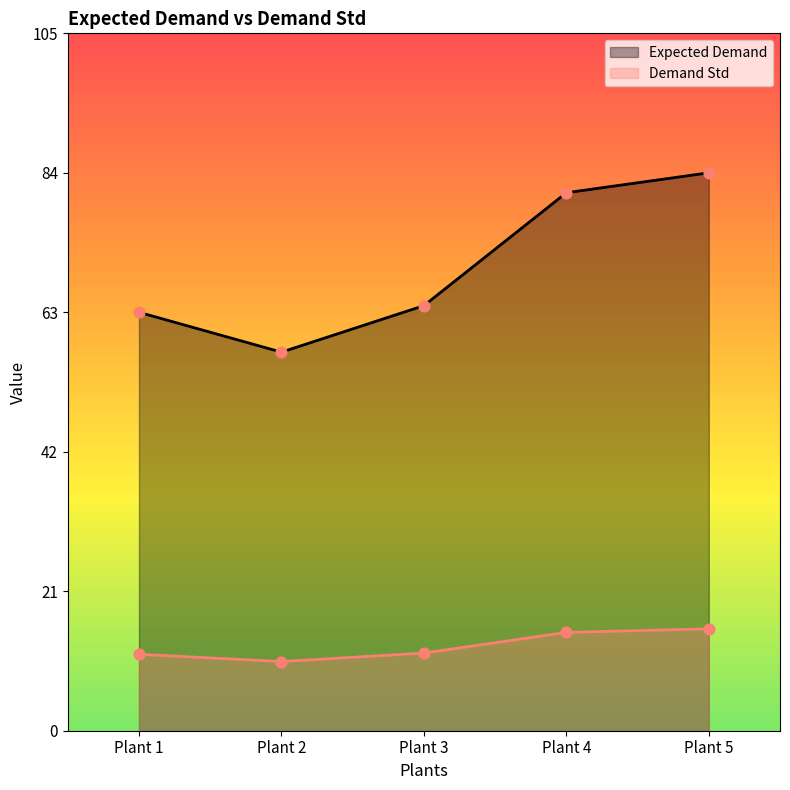

What are all the series names shown in the legend?

Expected Demand, Demand Std